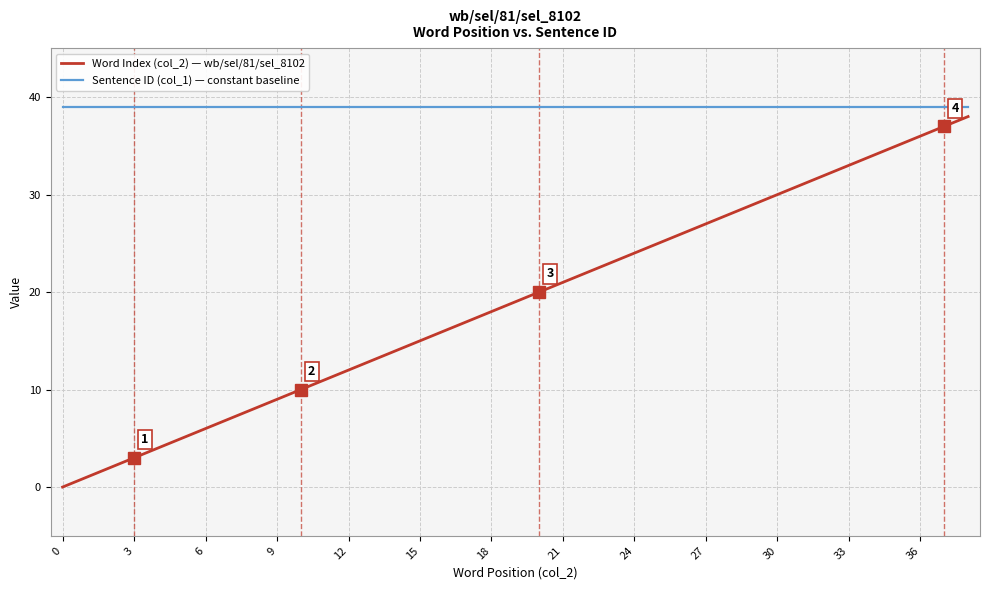

True or false: Word Index (col_2) — wb/sel/81/sel_8102 and Sentence ID (col_1) — constant baseline intersect in this chart.

False